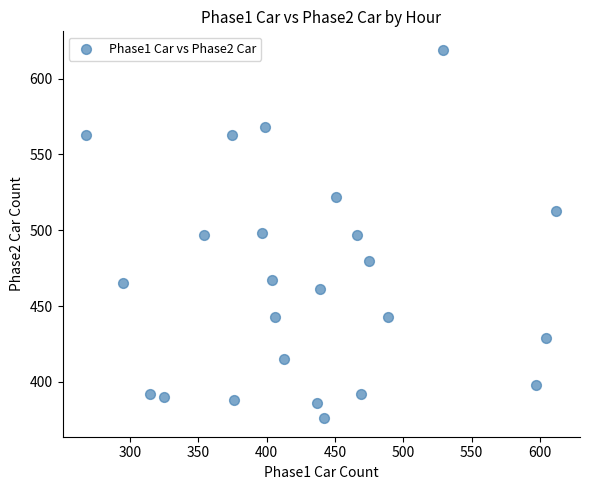

What is the range of X values (max minus min)?

344